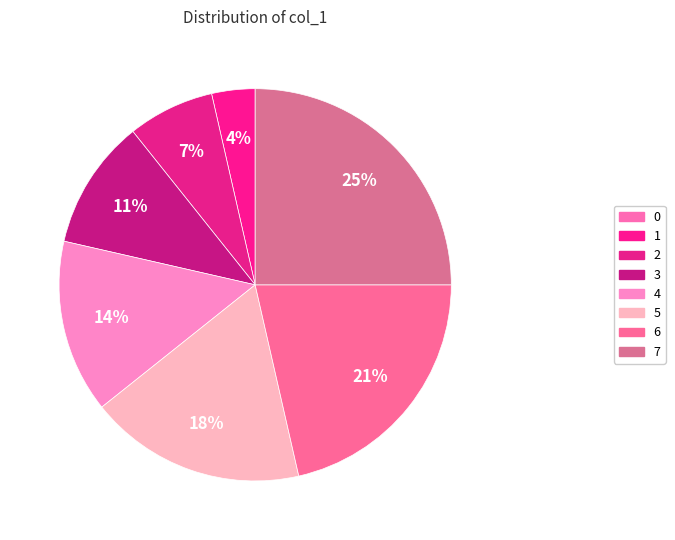

What percentage do 1 and 5 together represent?

21.4%